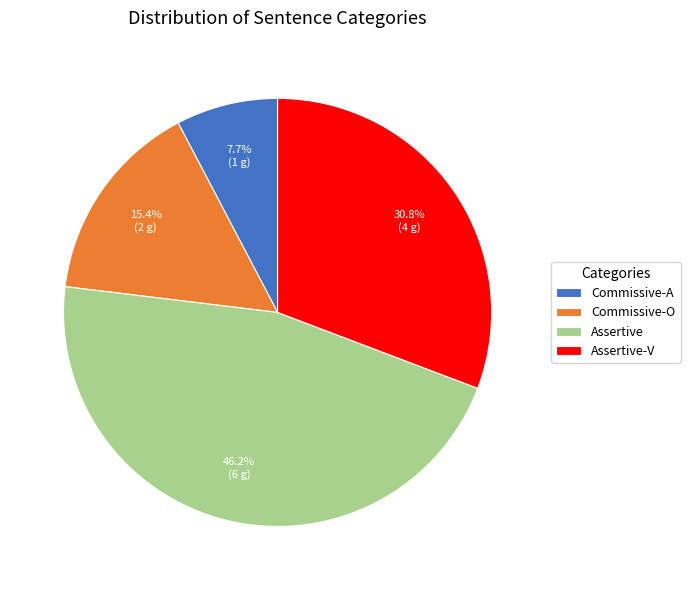

How much of the chart is everything except Commissive-O?

84.6%